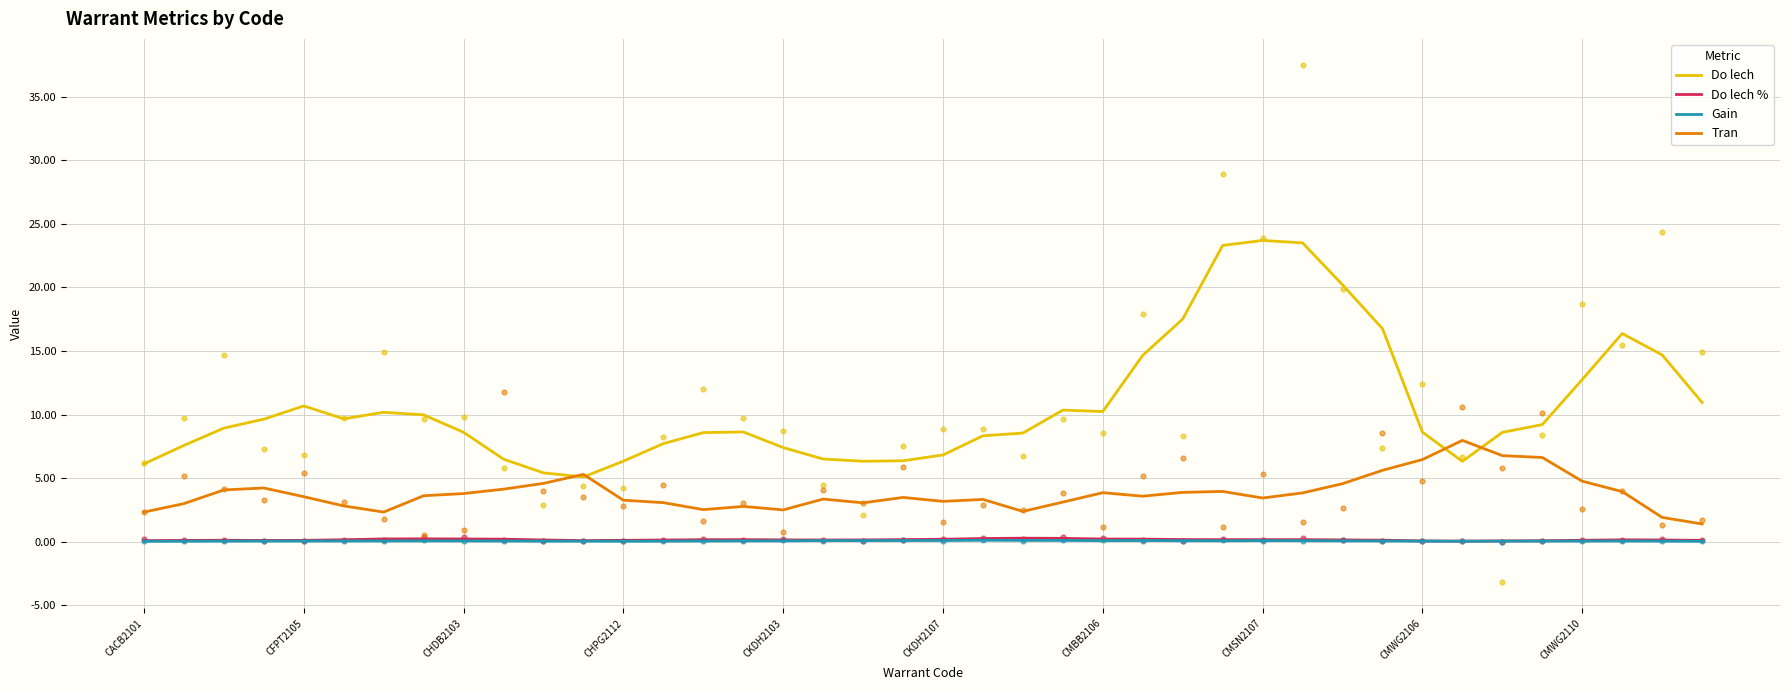

At how many categories does at least one series exceed 8?

27